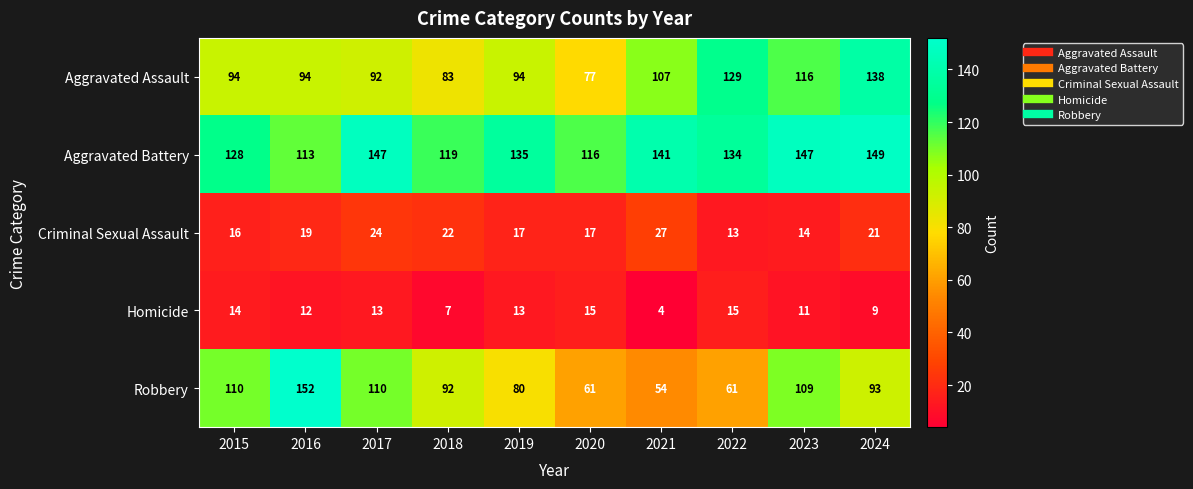

List the series in order of their peak value, lowest first.

Homicide, Criminal Sexual Assault, Aggravated Assault, Aggravated Battery, Robbery